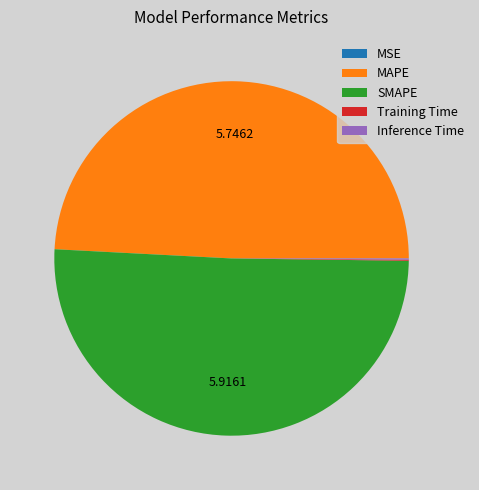

What is the ratio of the value at MAPE to the value at SMAPE?

1.0